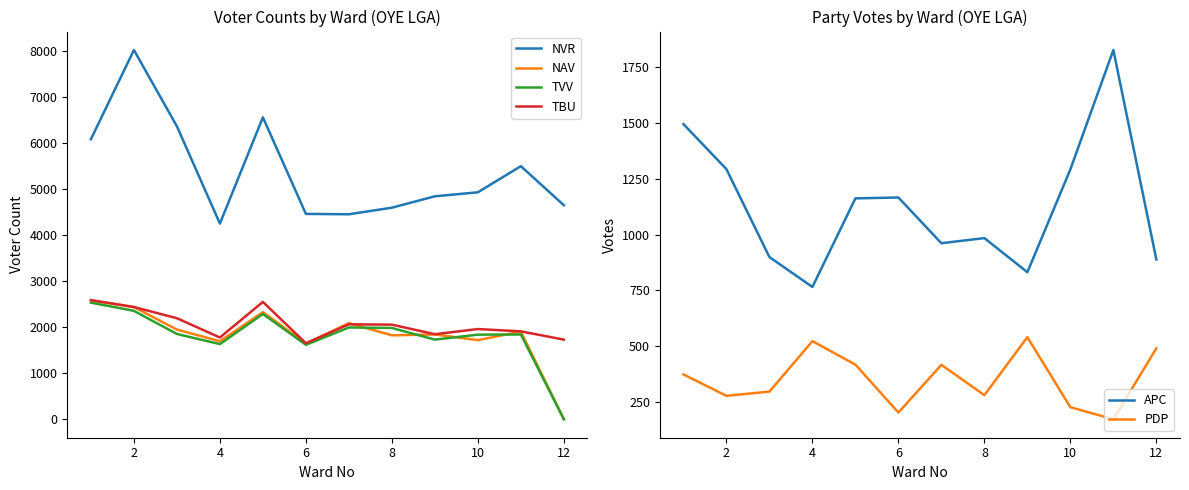

What is the minimum value for NVR?

4247